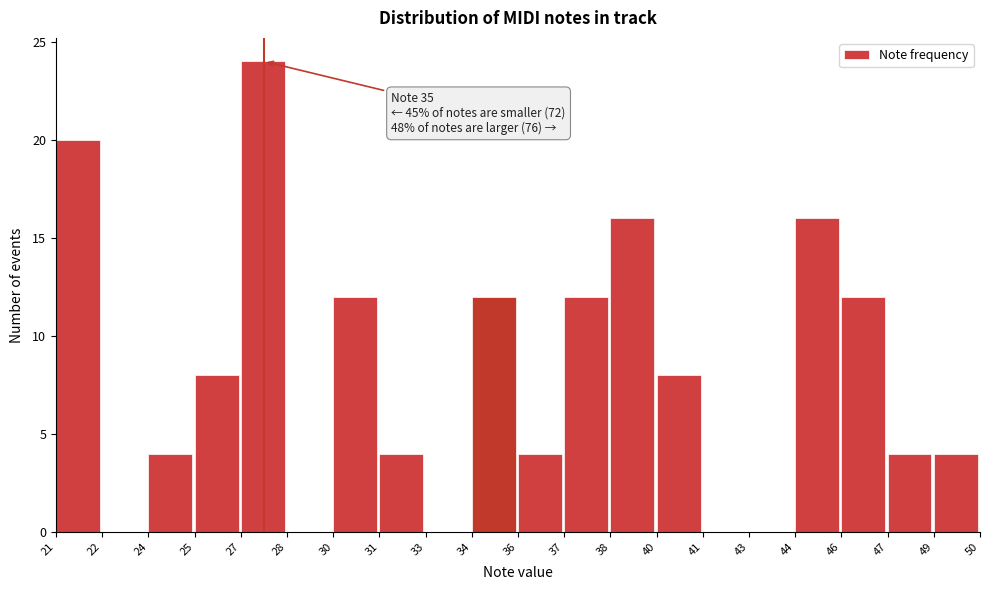

Reading left to right, list all the values displayed in this chart.

21=20	22=0	24=4	25=8	27=24	28=0	30=12	31=4	33=0	34=12	36=4	37=12	38=16	40=8	41=0	43=0	44=16	46=12	47=4	49=4